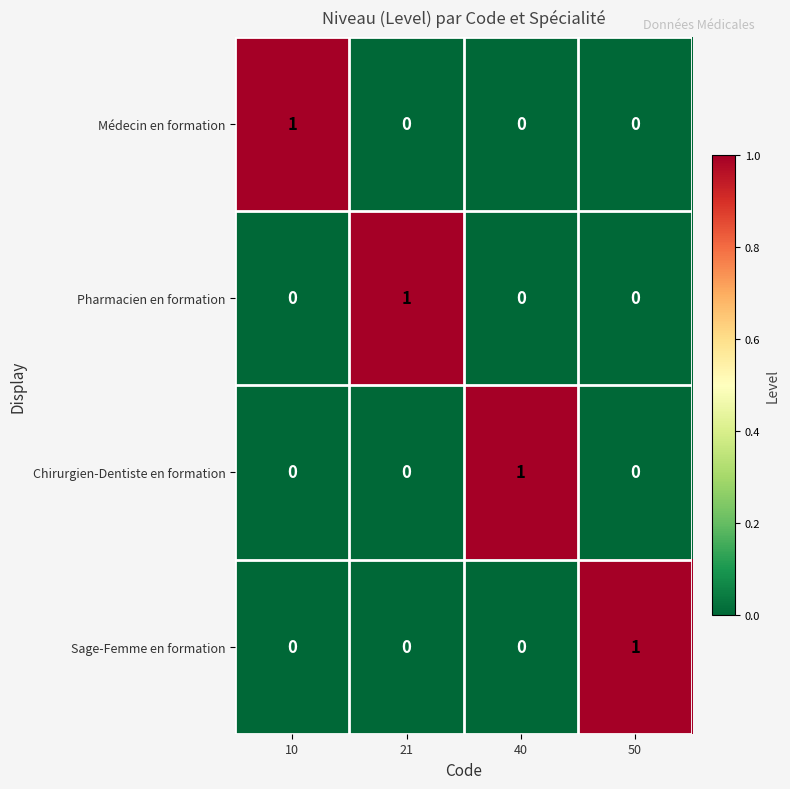

How many Médecin en formation values are between 0 and 1?

4